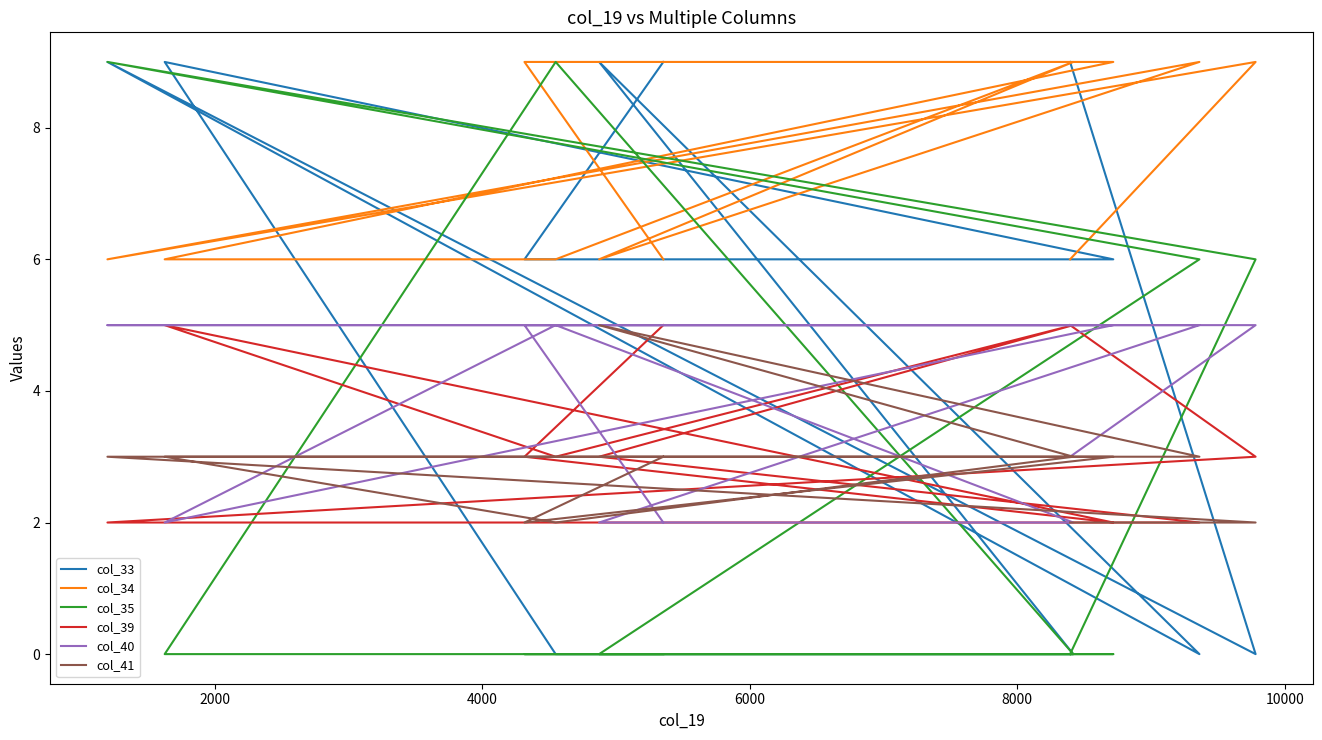

Does the chart display data point markers on the line(s)?

No